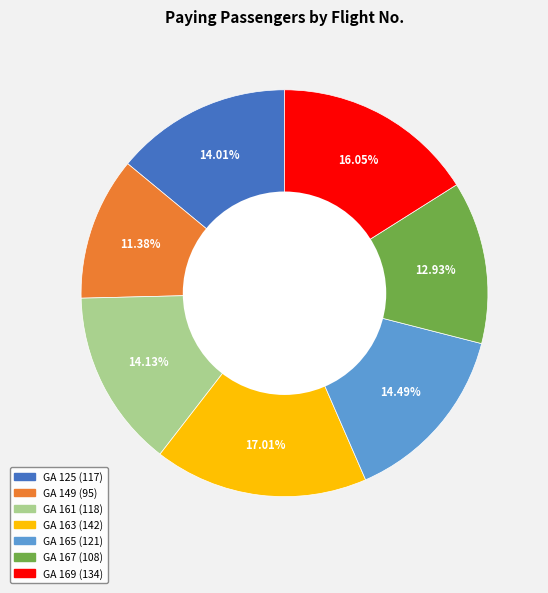

The GA 163 slice represents 17% of the pie. True or false?

True